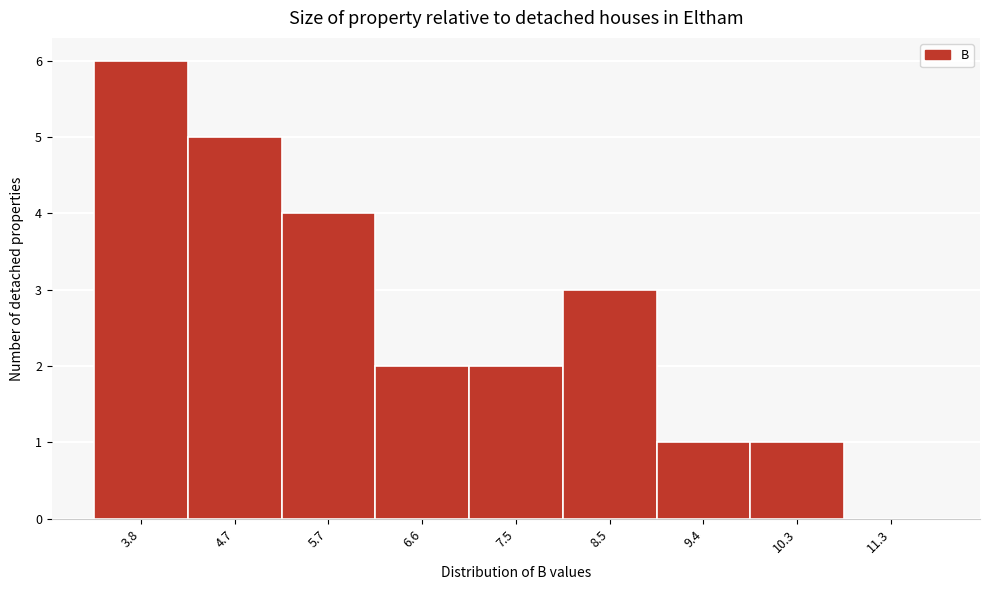

Reading left to right, what are all the values shown in this chart?

3.8=6	4.7=5	5.7=4	6.6=2	7.5=2	8.5=3	9.4=1	10.3=1	11.3=0